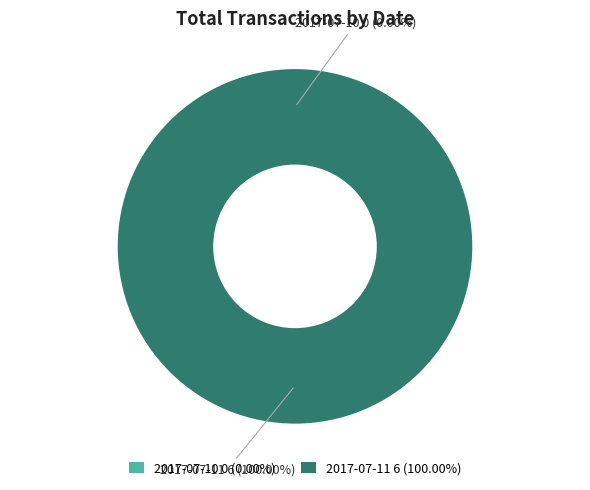

Count the number of slices in the pie.

2